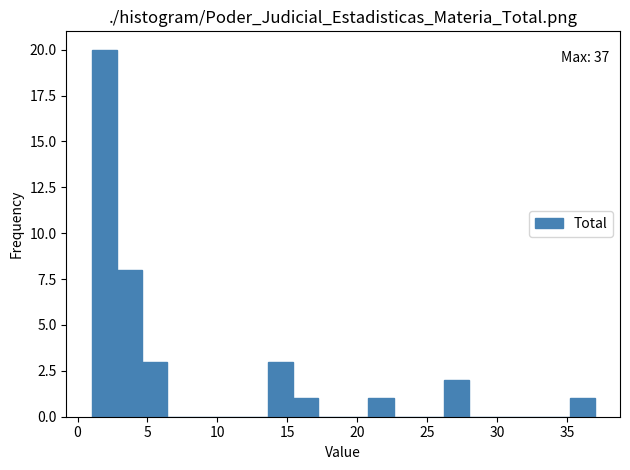

Around what value on the x-axis is the tallest bar? Give the approximate position of its centre, as read against the axis.

2.0